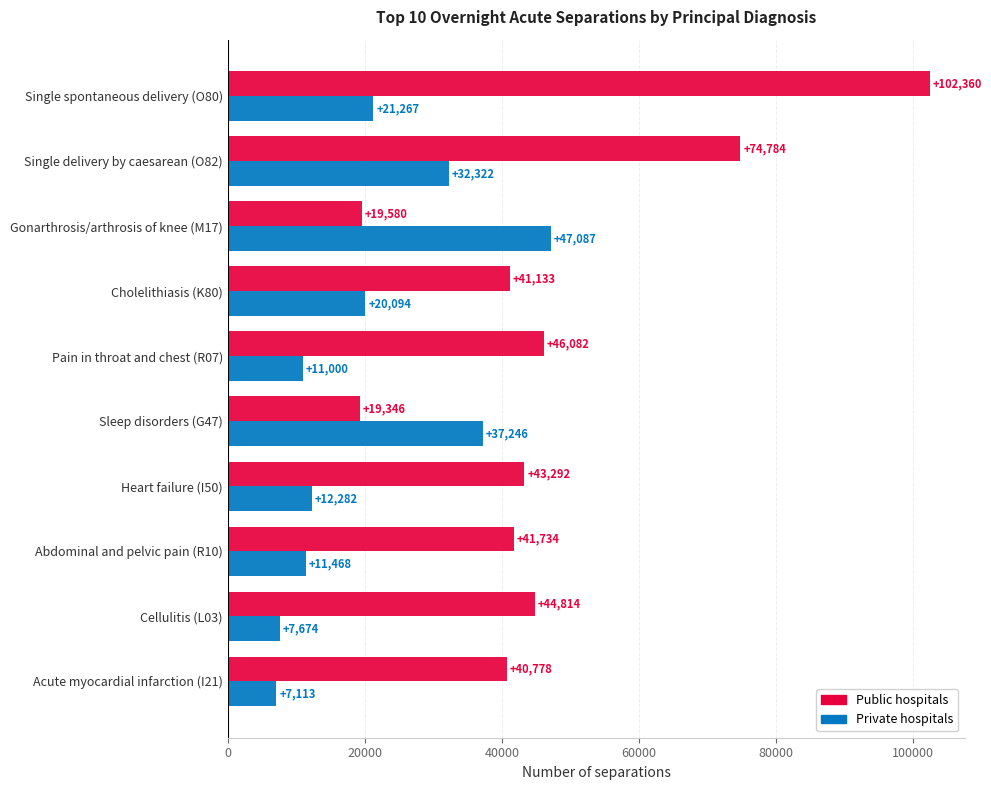

Is the value of Private hospitals at Gonarthrosis/arthrosis of knee (M17) greater than the value of Public hospitals at Gonarthrosis/arthrosis of knee (M17)?

Yes